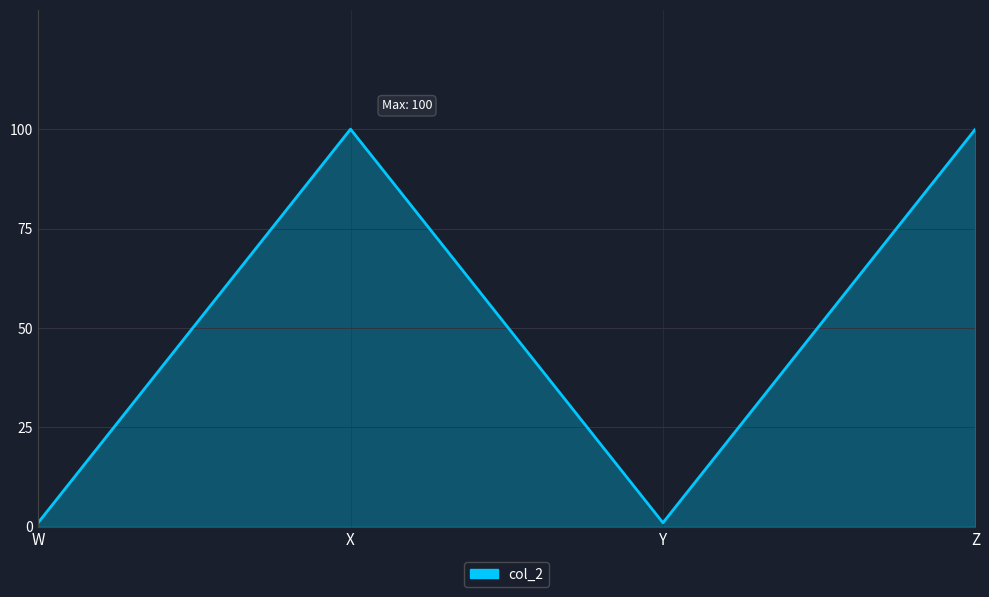

Does the chart display data point markers on the line(s)?

No